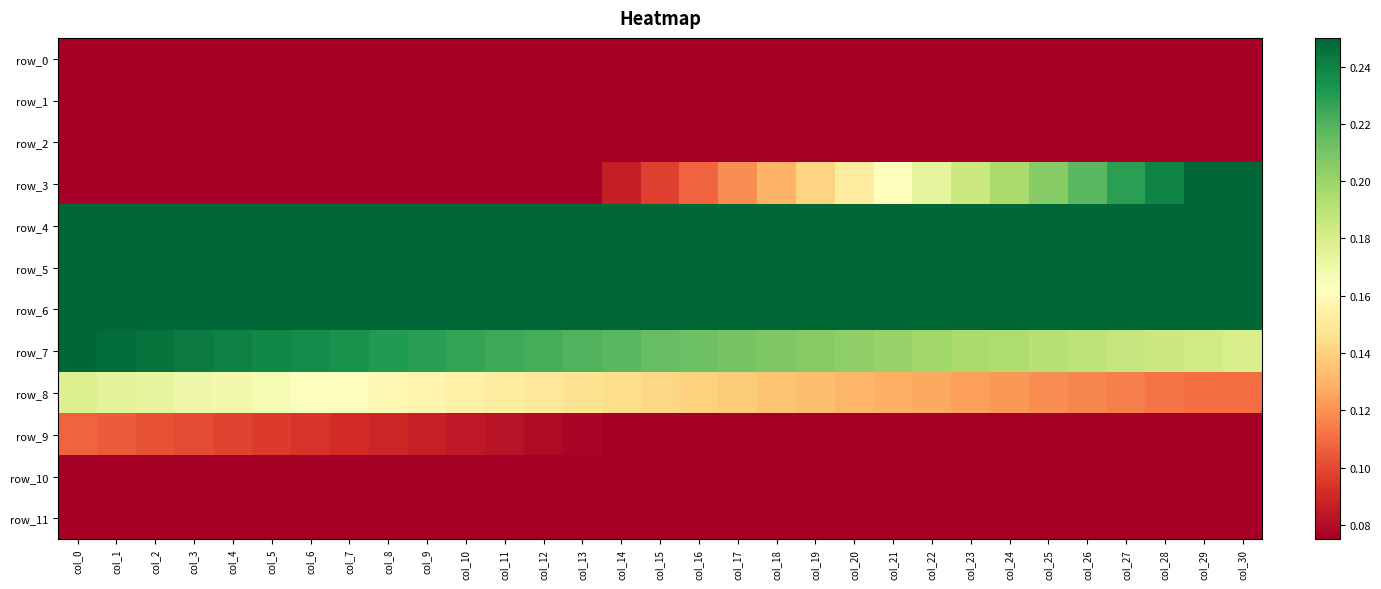

How many data points does each series have?

31